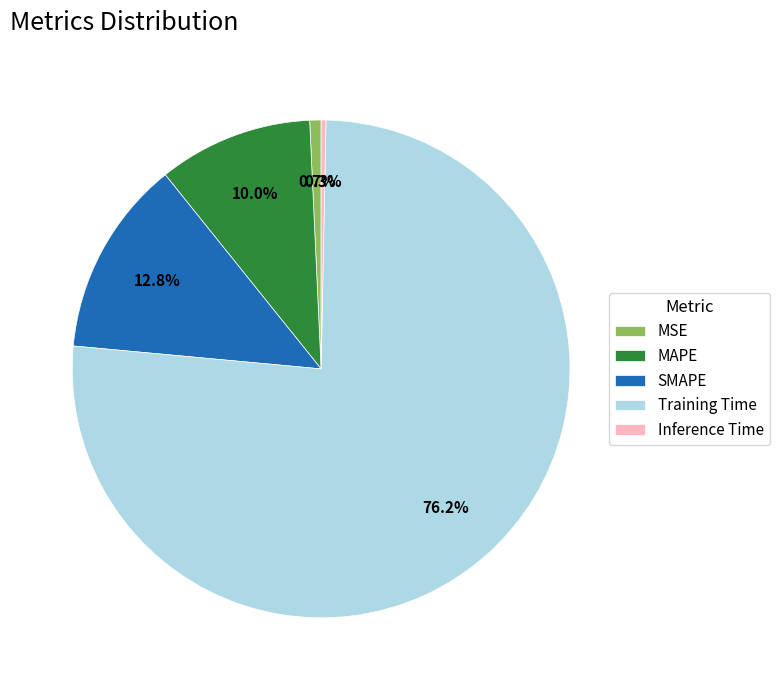

Count the number of slices in the pie.

5